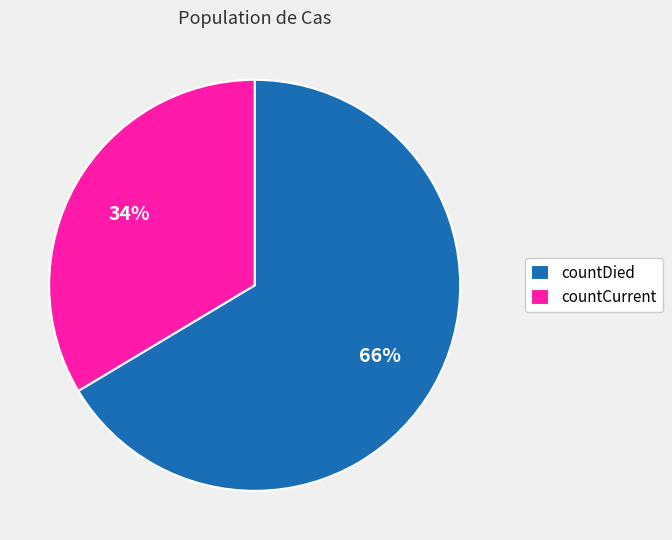

Do countCurrent and countDied together represent more than half of the pie?

Yes